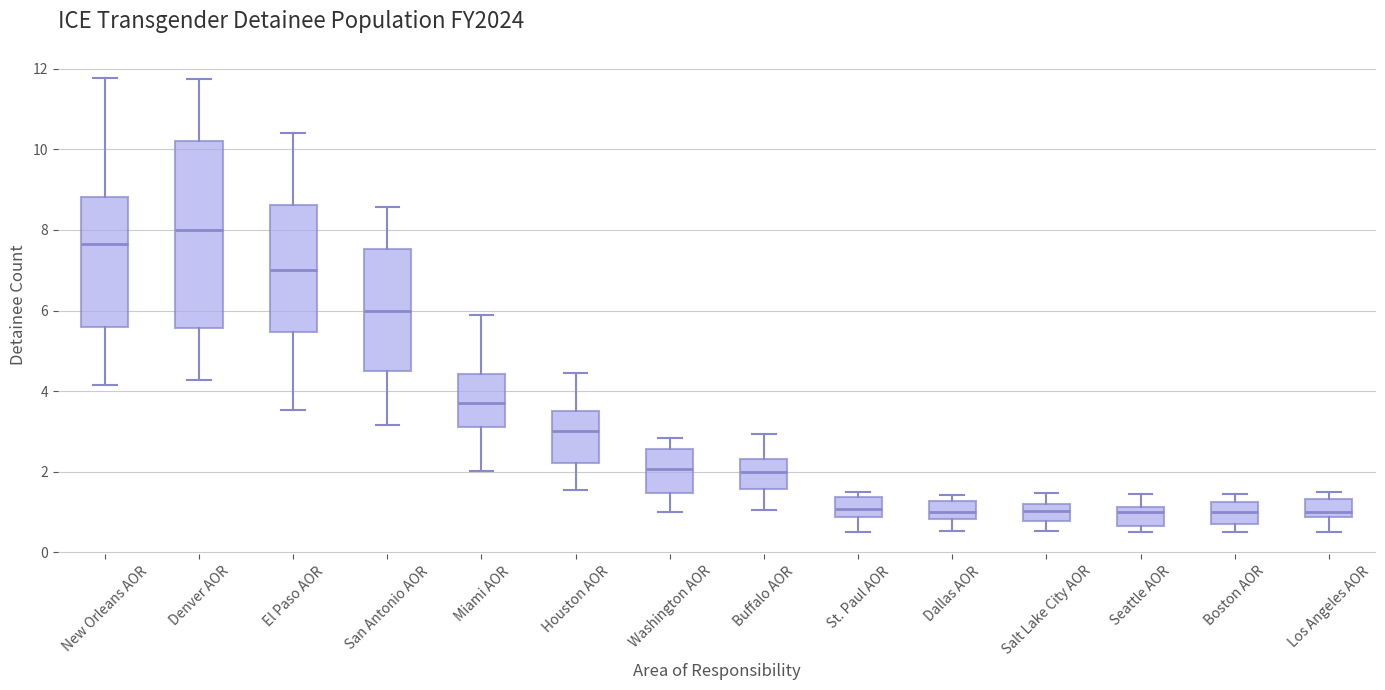

Where is the upper edge of the box for Dallas AOR on the y-axis? The values are not printed on the chart, so give them approximately, as read against the axis.

1.2